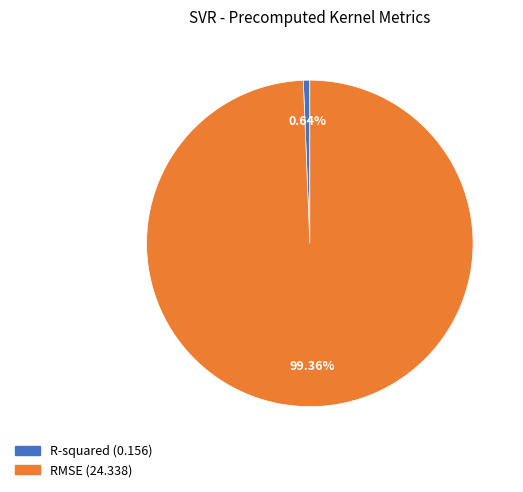

To the nearest percent, what is the average slice percentage?

50%